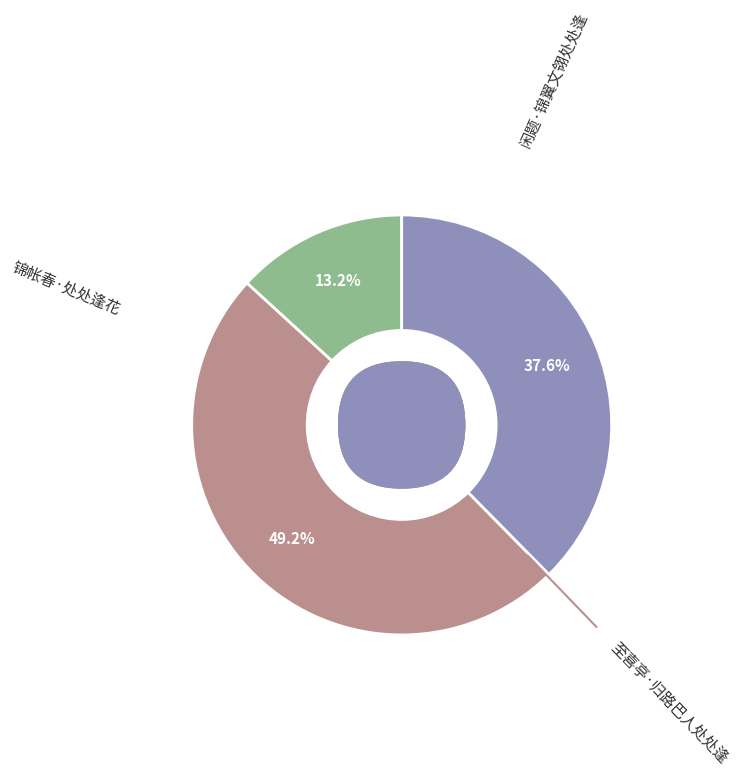

To the nearest percent, what is the combined percentage of 锦帐春·处处逢花 and 闲题·锦翼文翎处处逢?

51%